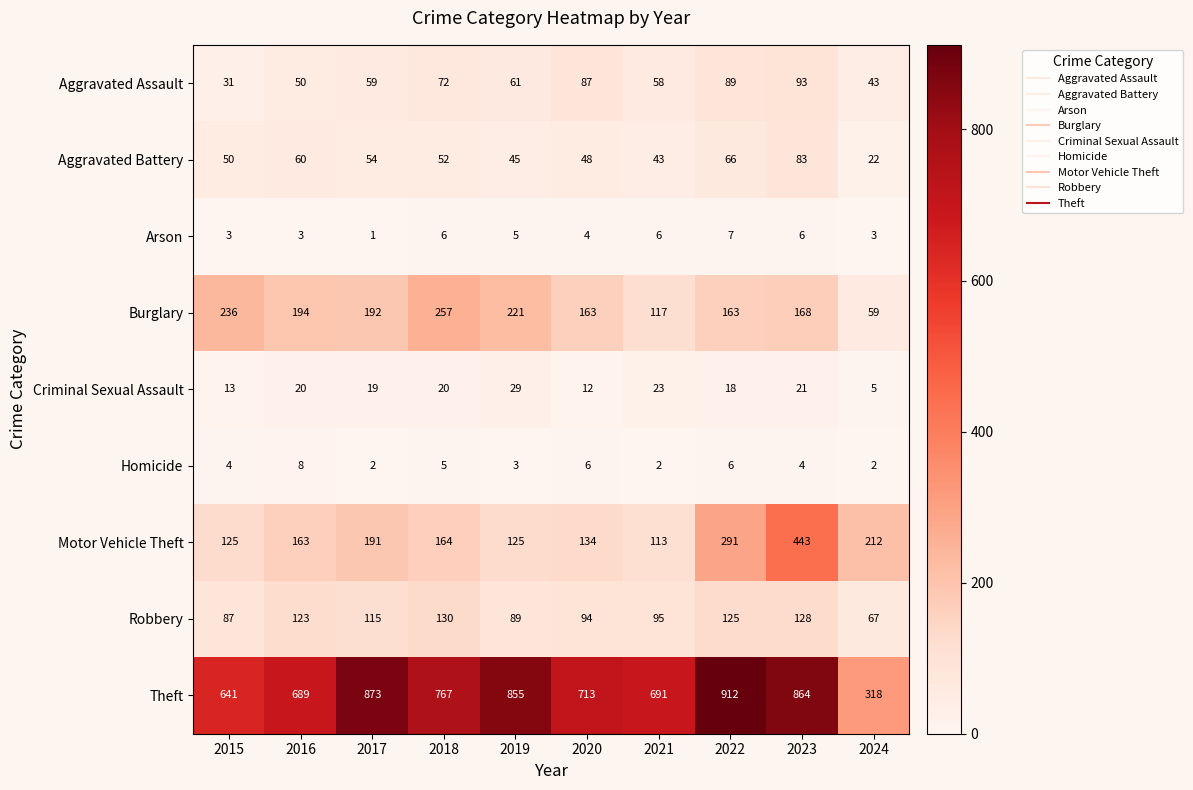

What value does the Robbery series have at 2018, to the nearest 10?

130